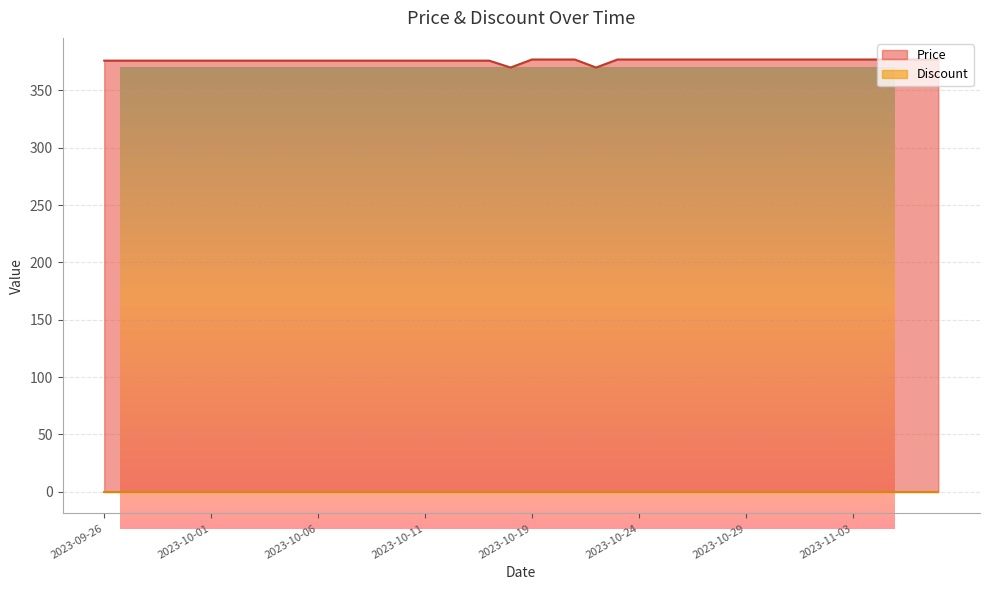

What is the average value?

376